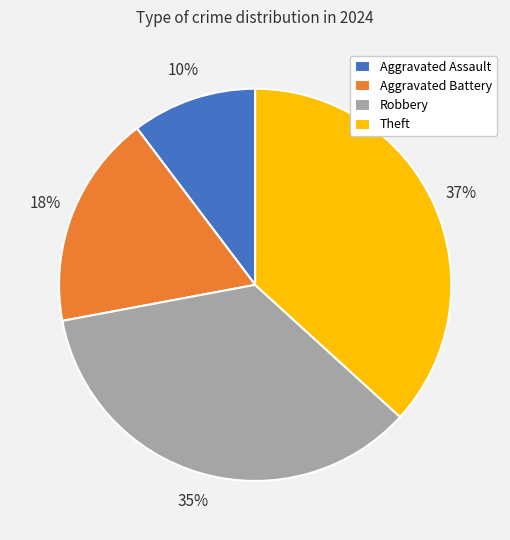

The Theft slice represents 37% of the pie. True or false?

True